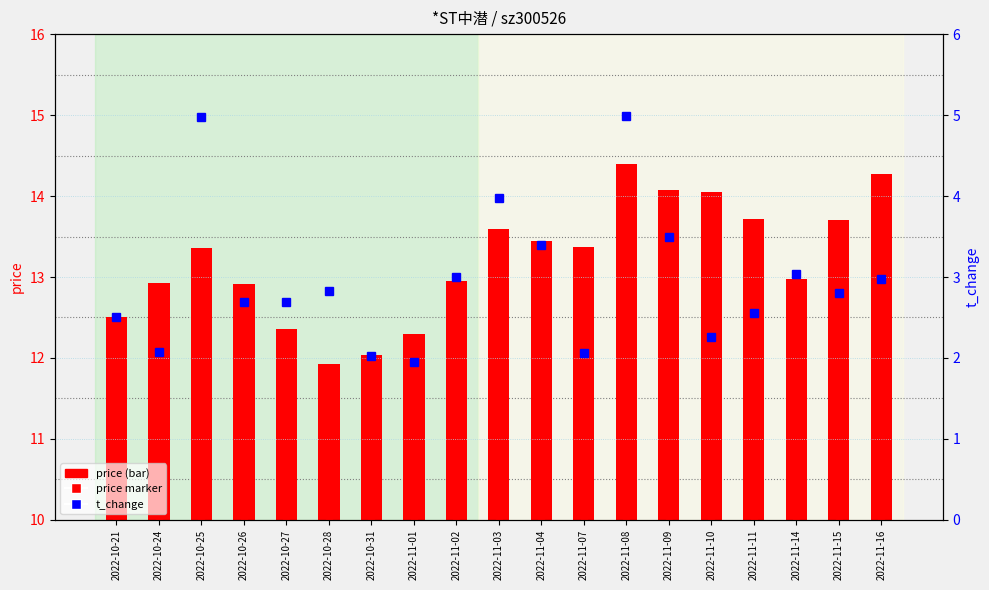

The value of t_change at 2022-11-11 is 2.6. True or false?

True